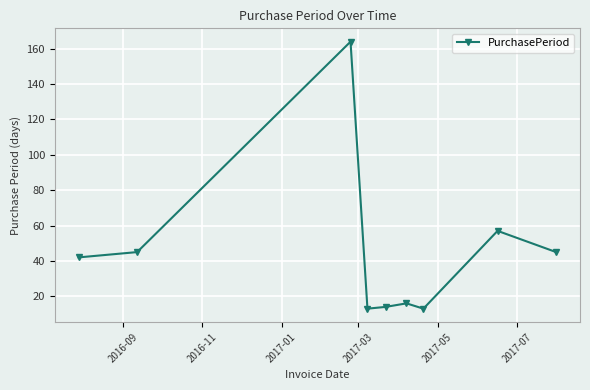

Reading right to left, transcribe all the data shown in this chart.

45	57	13	16	14	13	164	45	42